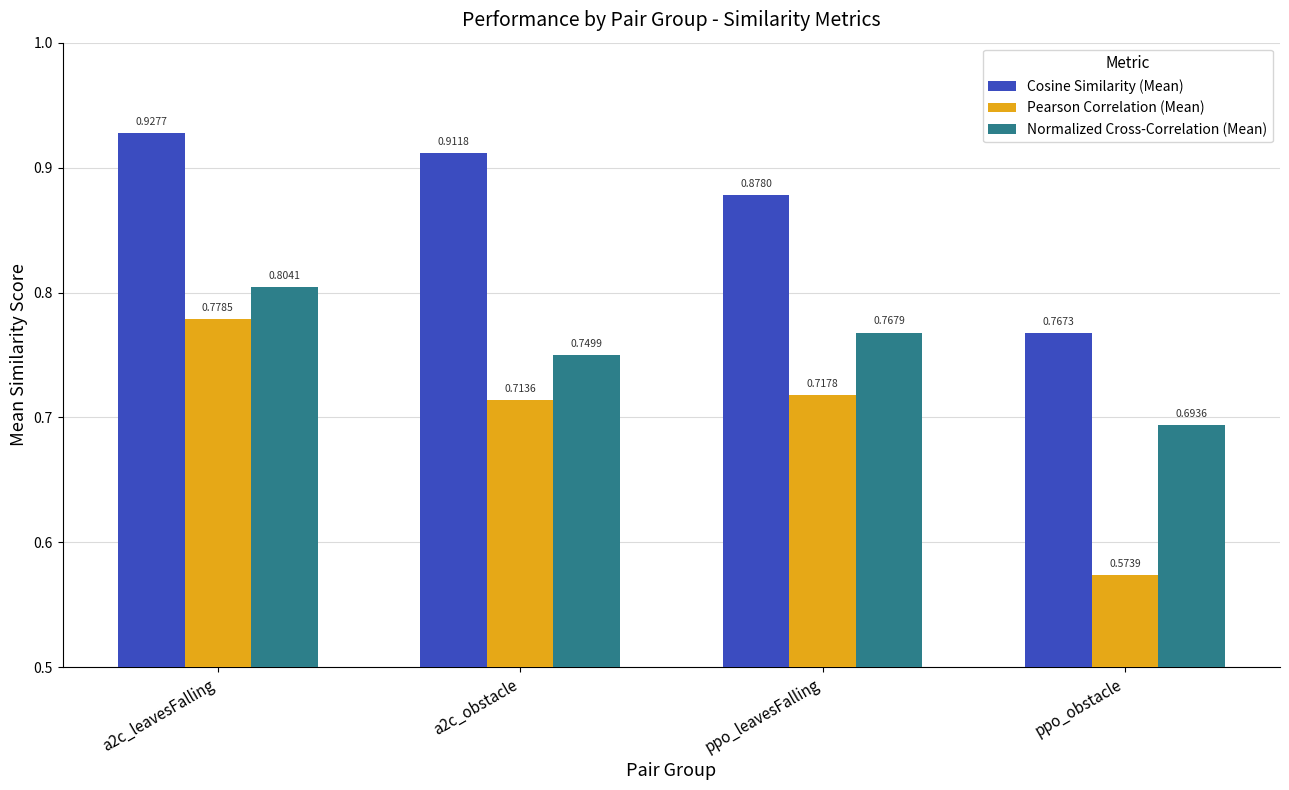

Which category has the lowest value in the Pearson Correlation (Mean) series?

ppo_obstacle